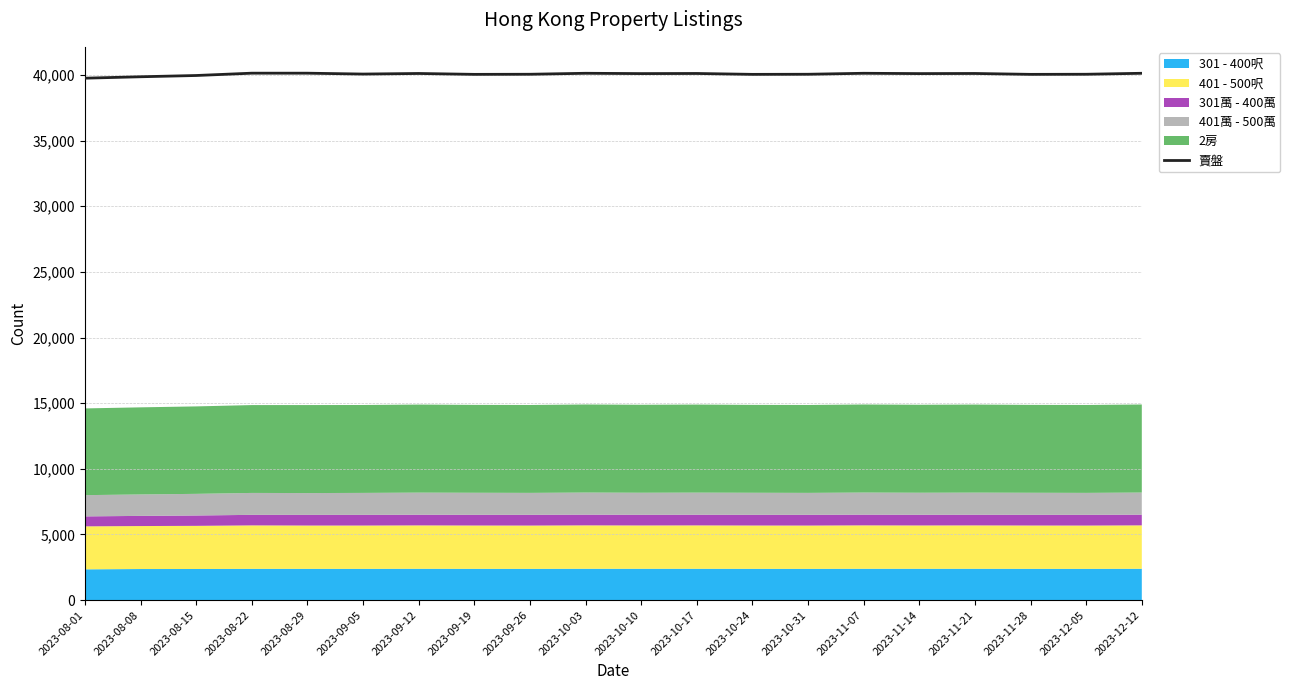

List the labels in order of value, smallest first.

2023-08-01, 2023-08-08, 2023-08-15, 2023-09-19, 2023-10-24, 2023-11-28, 2023-09-26, 2023-10-31, 2023-12-05, 2023-09-05, 2023-10-10, 2023-11-14, 2023-09-12, 2023-10-17, 2023-11-21, 2023-10-03, 2023-11-07, 2023-12-12, 2023-08-29, 2023-08-22